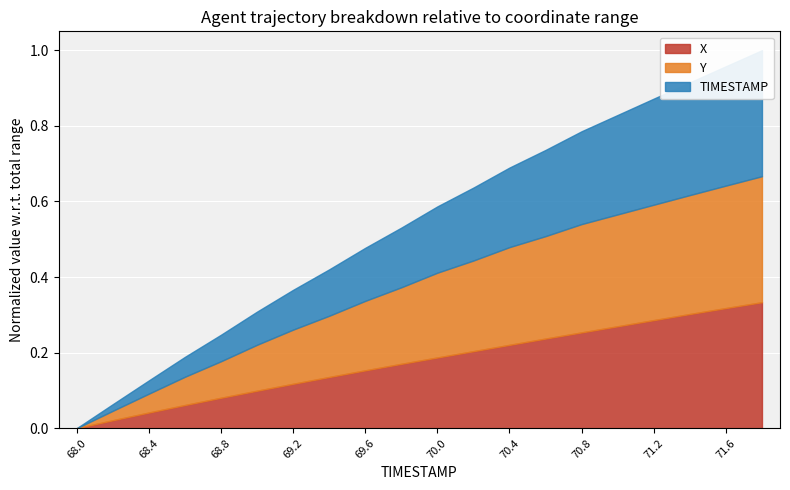

At 69.4, list the series in order from largest to smallest.

Y, X, TIMESTAMP